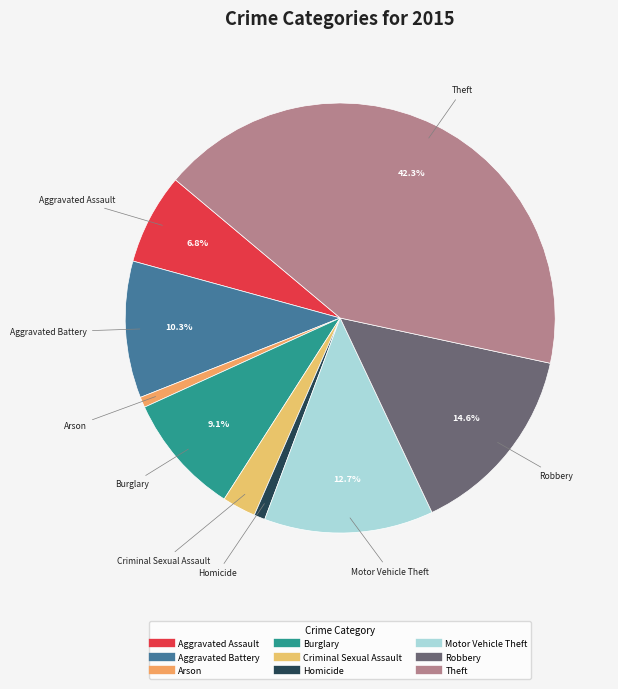

Combined, do Aggravated Assault and Theft account for over 50%?

No